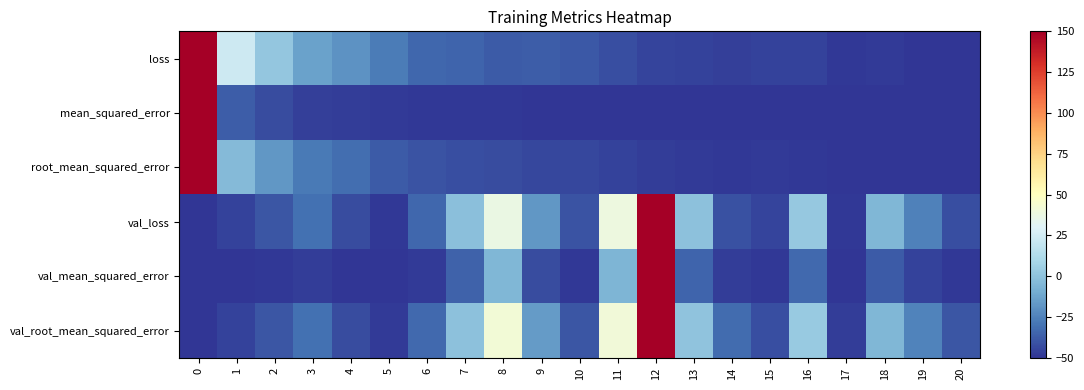

What is the minimum value shown in the chart?

-50.0